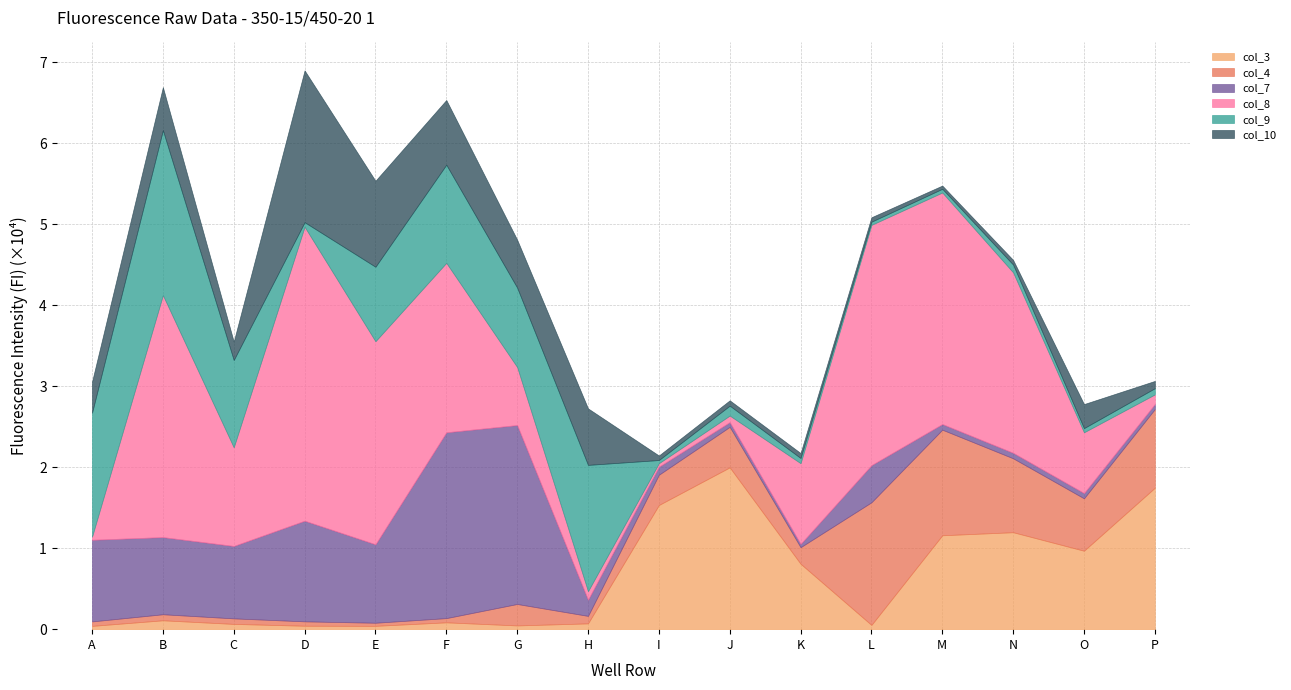

Is the value of col_9 at J greater than the value of col_10 at N?

Yes